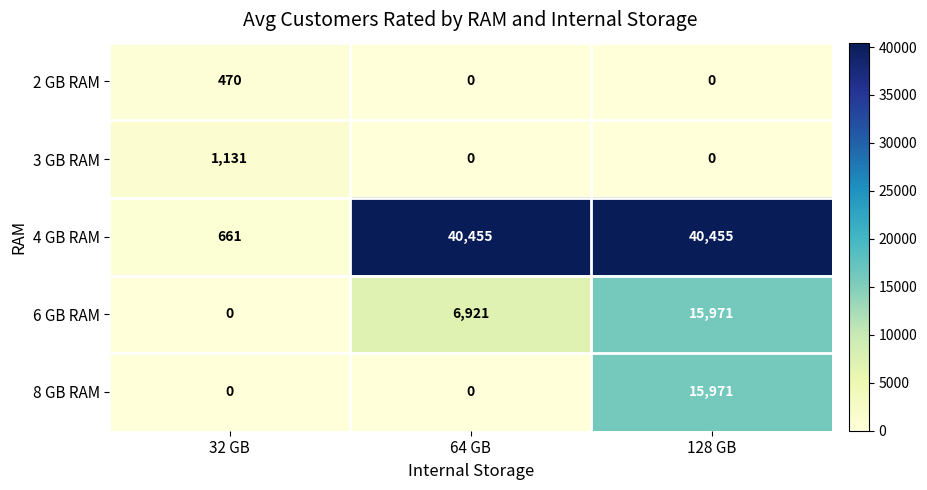

At which label does 4 GB RAM reach its minimum?

32 GB